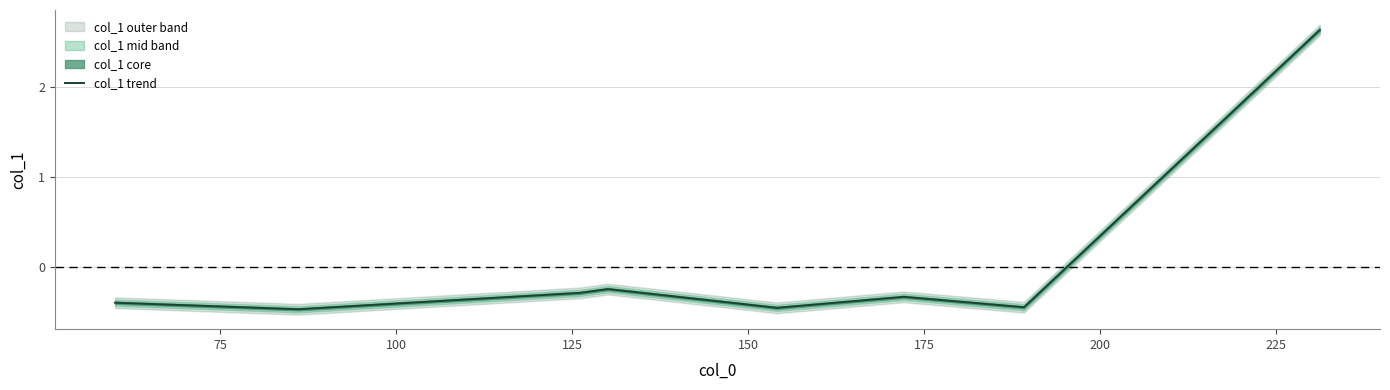

The value at 75 is -0.2. True or false?

False